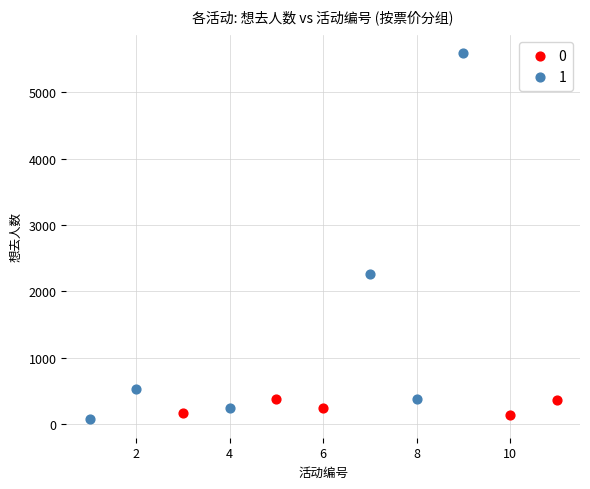

What are all the series names shown in the legend?

0, 1